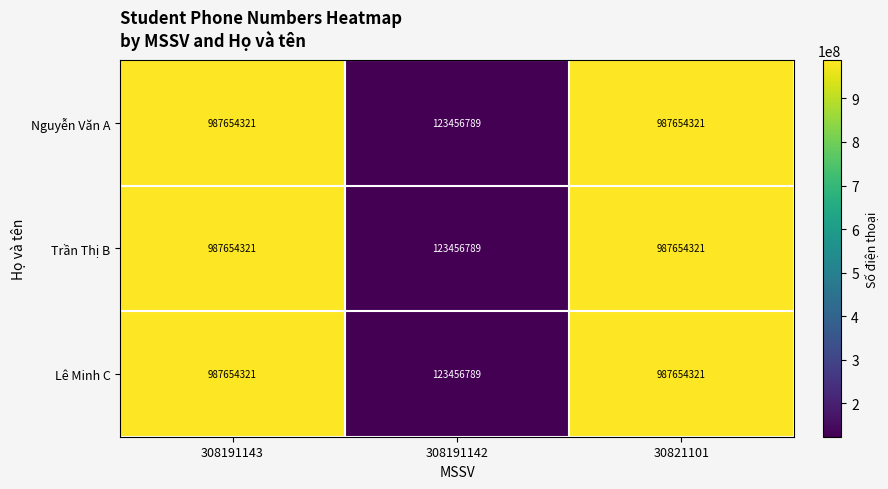

At how many categories does at least one series exceed 475697098?

2